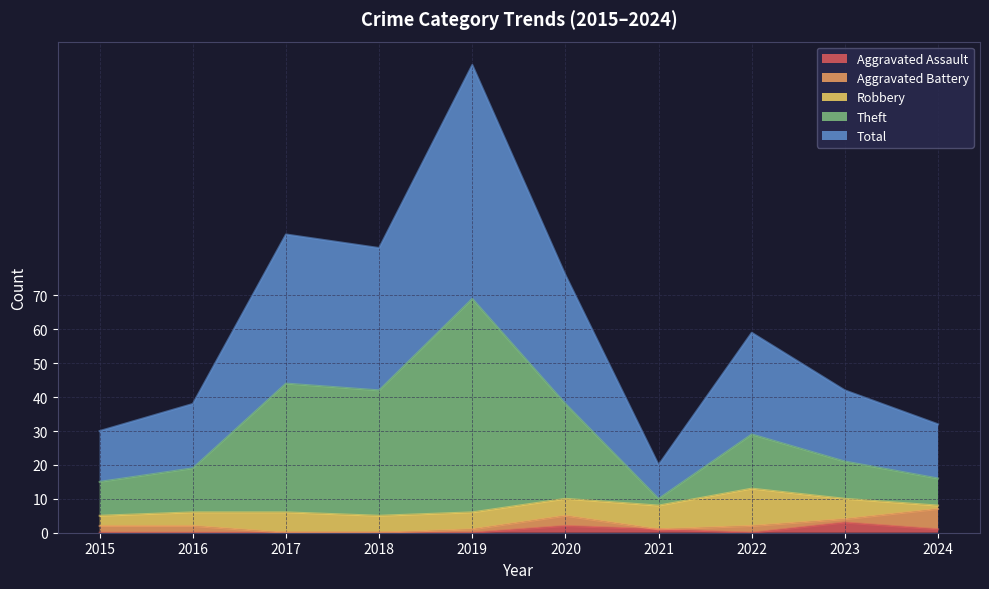

Reading left to right, extract all data points from this chart.

Aggravated Assault: 2015=0	2016=0	2017=0	2018=0	2019=0	2020=2	2021=1	2022=0	2023=3	2024=1
Theft: 2015=15	2016=19	2017=44	2018=42	2019=69	2020=38	2021=10	2022=29	2023=21	2024=16
Total: 2015=30	2016=38	2017=88	2018=84	2019=138	2020=76	2021=20	2022=59	2023=42	2024=32